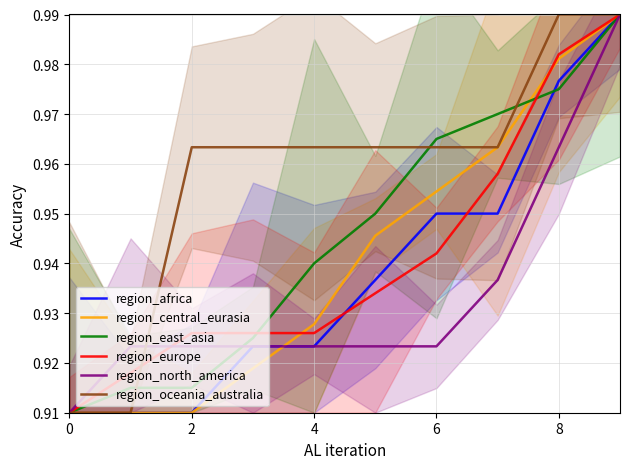

Is the value of region_central_eurasia at 0 greater than the value of region_north_america at 9?

No